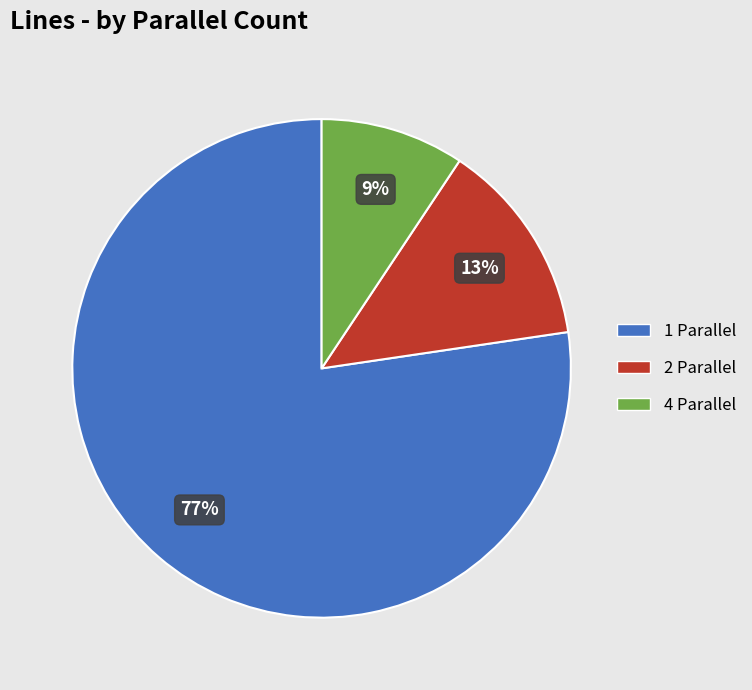

Which category has the smallest portion of the pie?

4 Parallel